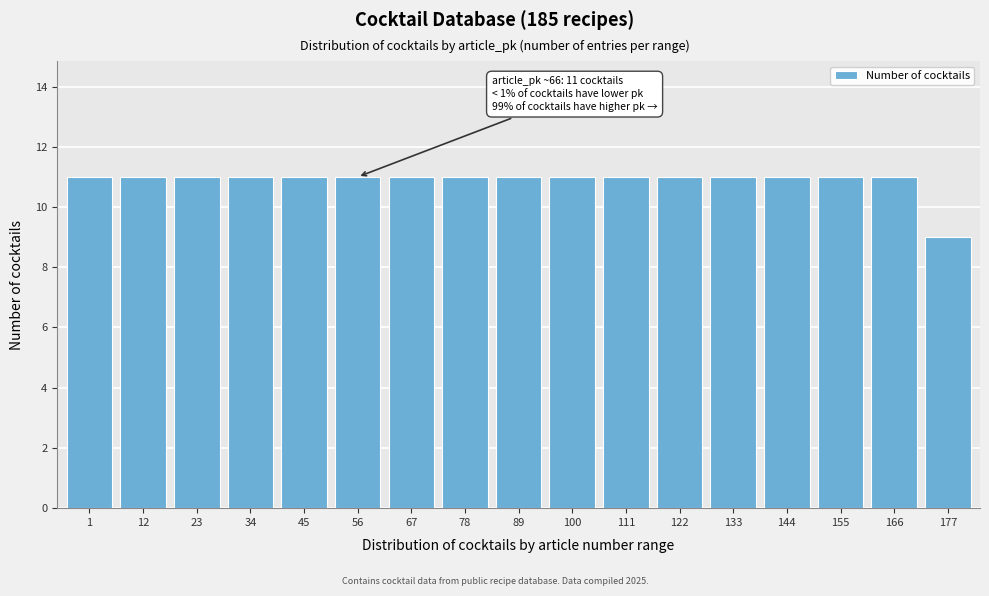

Reading right to left, transcribe all the data shown in this chart.

177=9	166=11	155=11	144=11	133=11	122=11	111=11	100=11	89=11	78=11	67=11	56=11	45=11	34=11	23=11	12=11	1=11